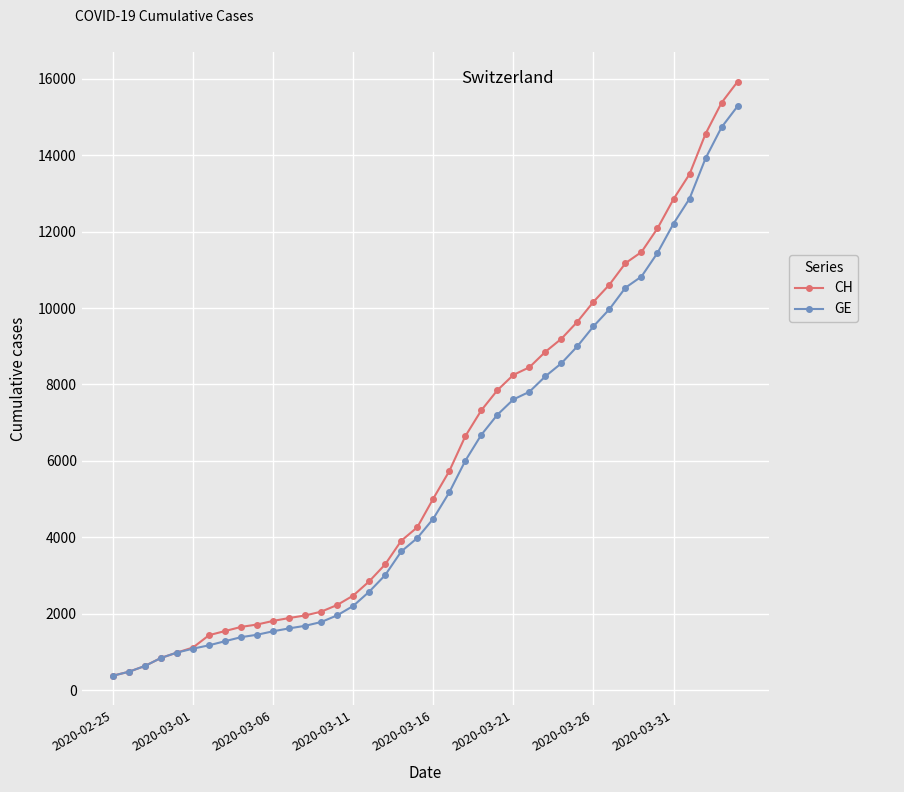

Which series has the widest spread of values?

CH